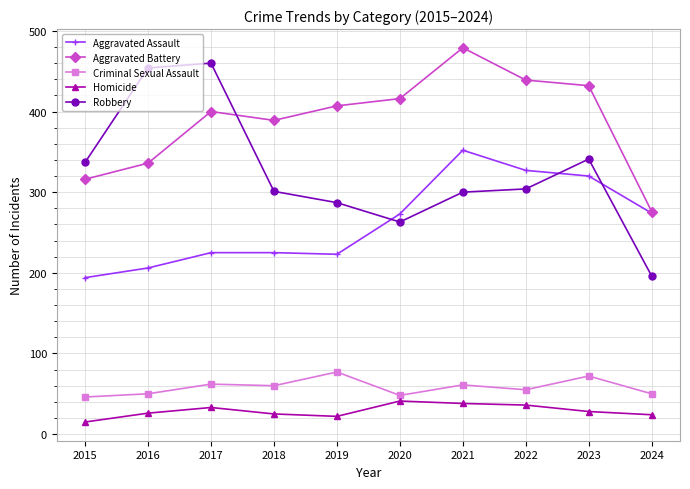

At how many categories does at least one series exceed 333?

9